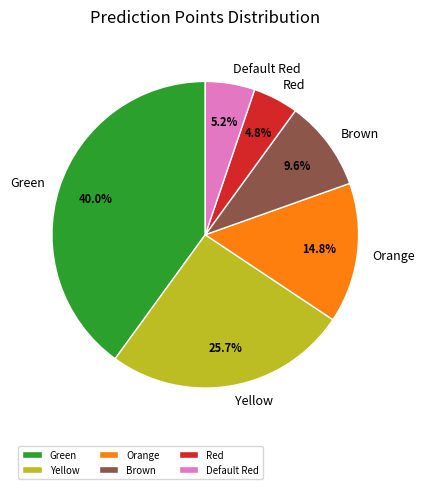

Between Brown and Green, which is larger?

Green